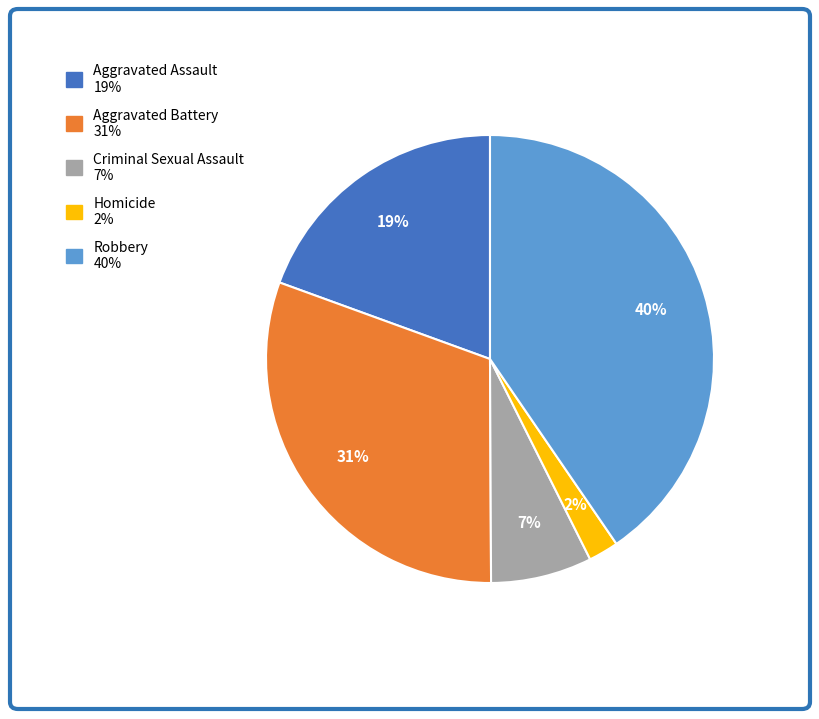

To the nearest percent, what is the difference between the largest and smallest slice percentages?

38%